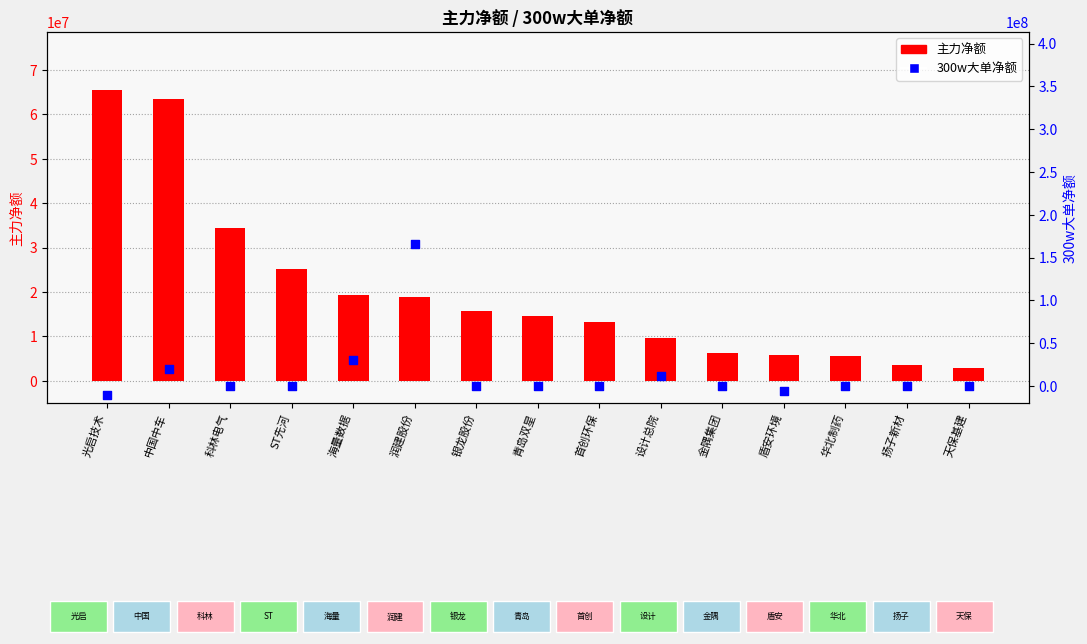

Which series has the widest spread of Y values?

300w大单净额